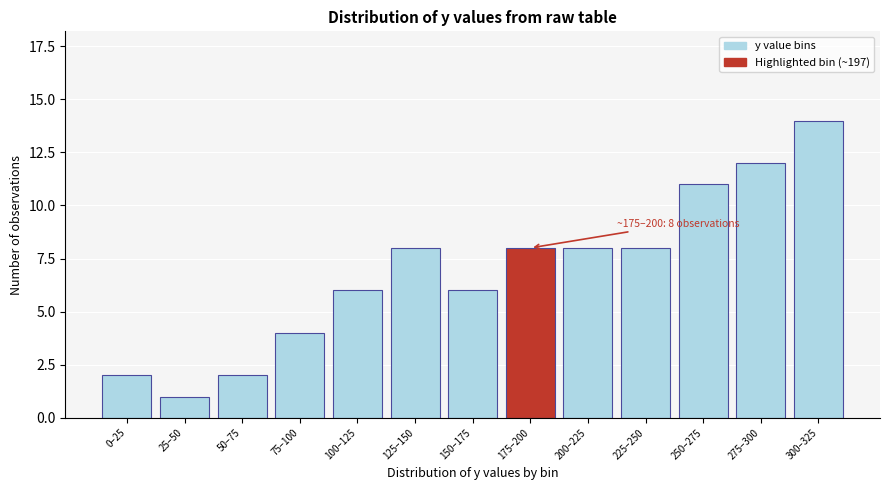

Reading left to right, extract all data points from this chart.

2	1	2	4	6	8	6	8	8	8	11	12	14